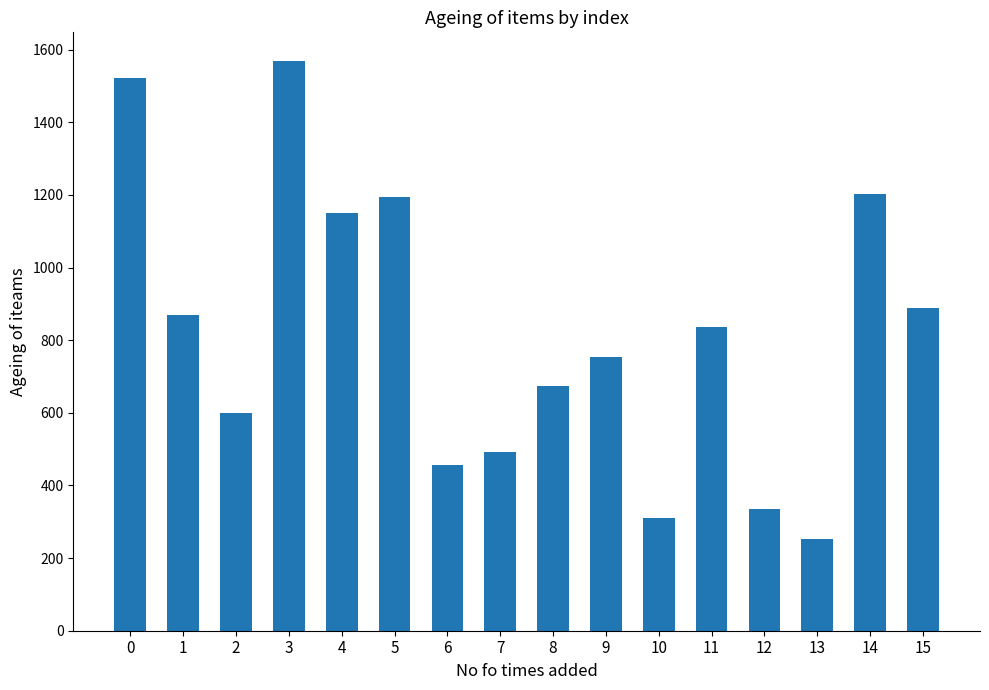

Is it true that the value at 7 is 493?

True